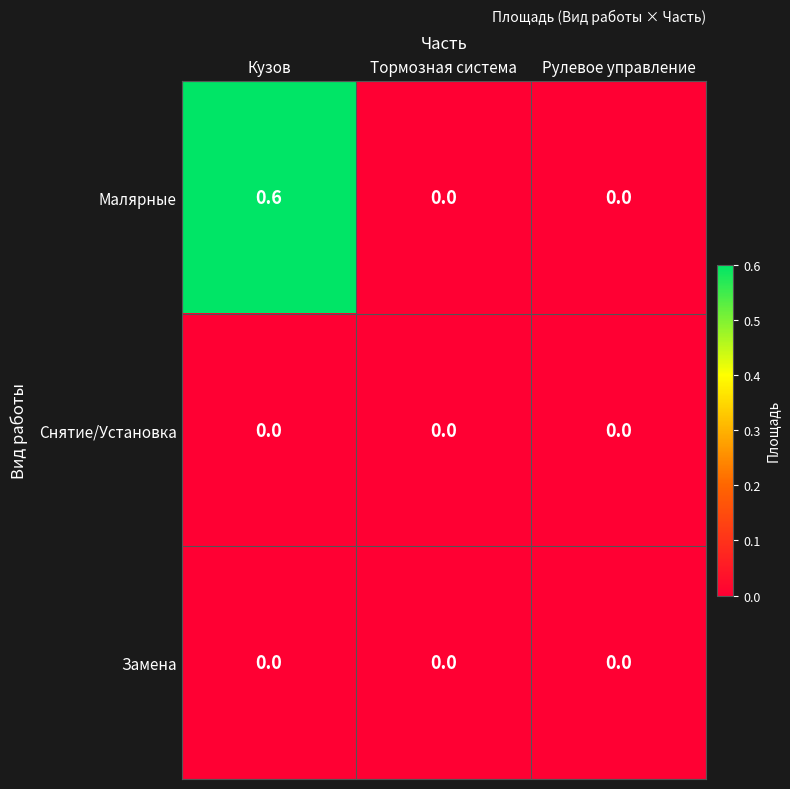

How many series are shown in this chart?

3